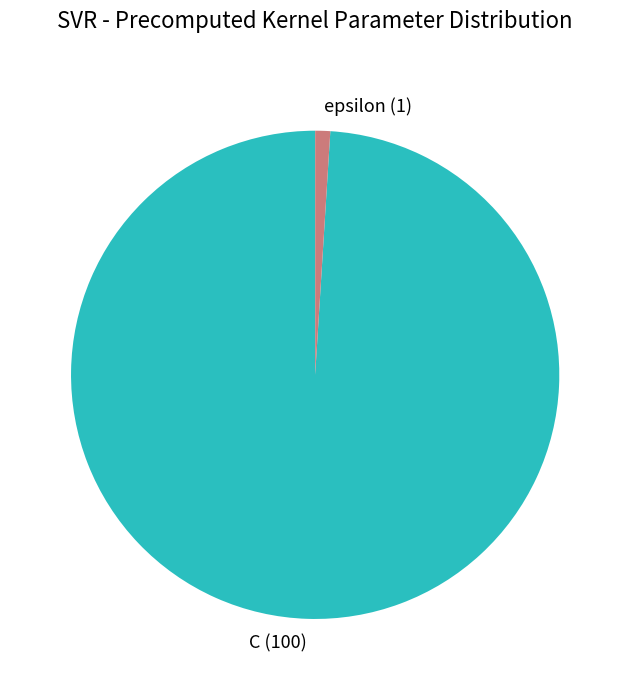

Combined, do epsilon (1) and C (100) account for over 50%?

Yes